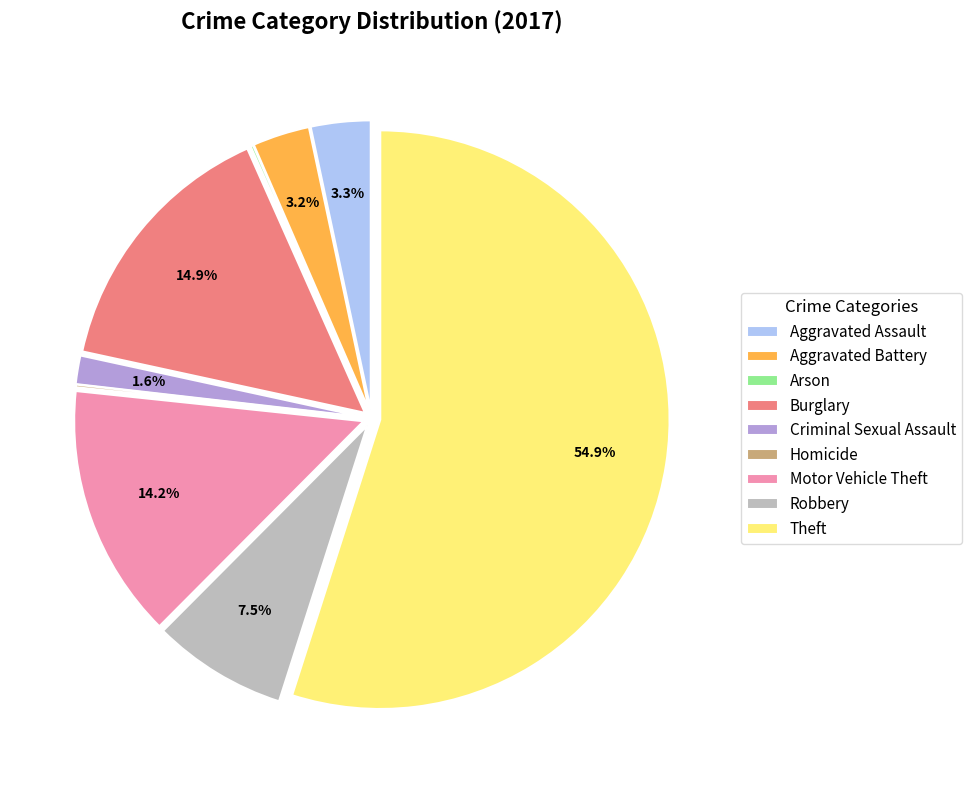

To the nearest percent, what is the combined percentage of Motor Vehicle Theft and Aggravated Assault?

18%